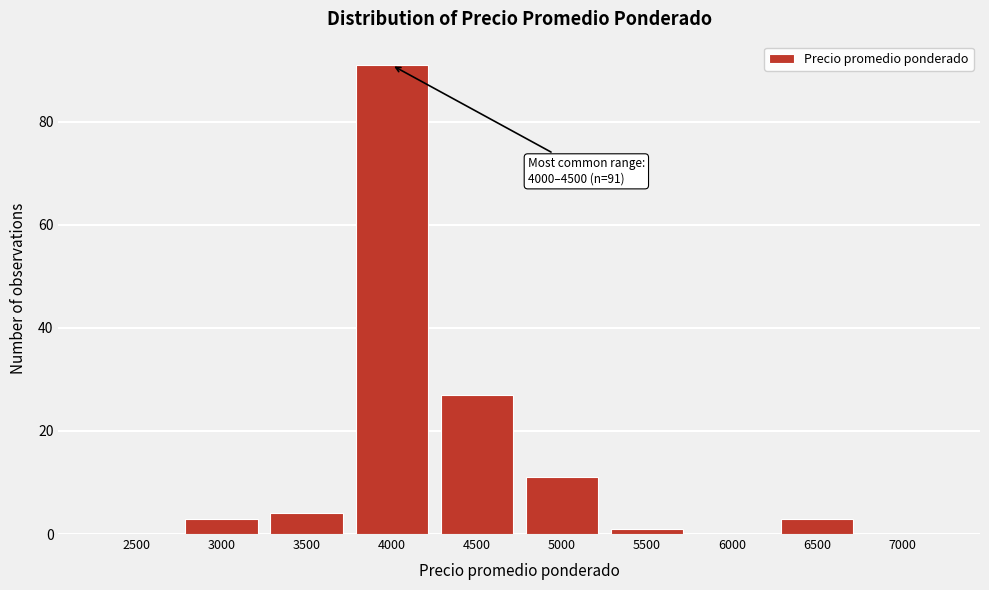

Reading right to left, transcribe all the data shown in this chart.

7000=0	6500=3	6000=0	5500=1	5000=11	4500=27	4000=91	3500=4	3000=3	2500=0